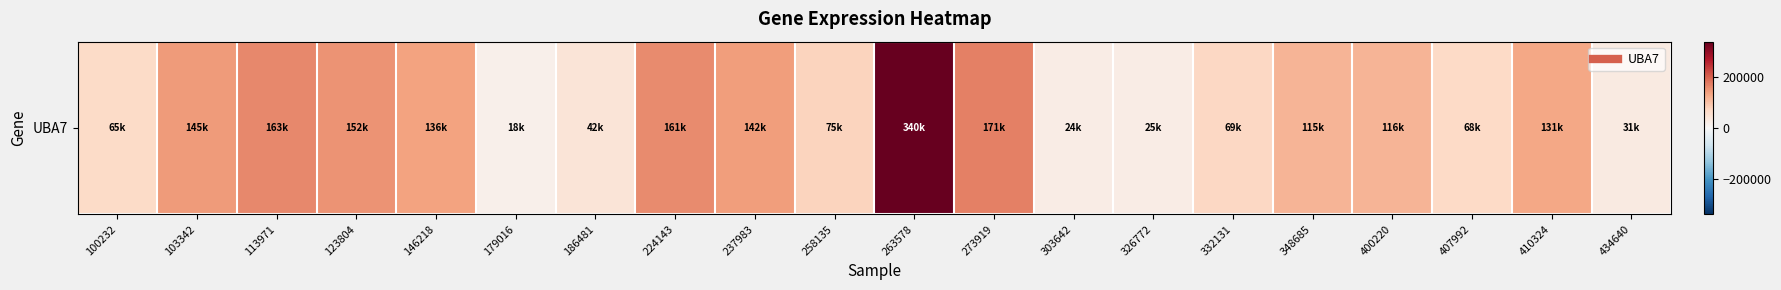

What is the difference between the values at 100232 and 326772?

39863